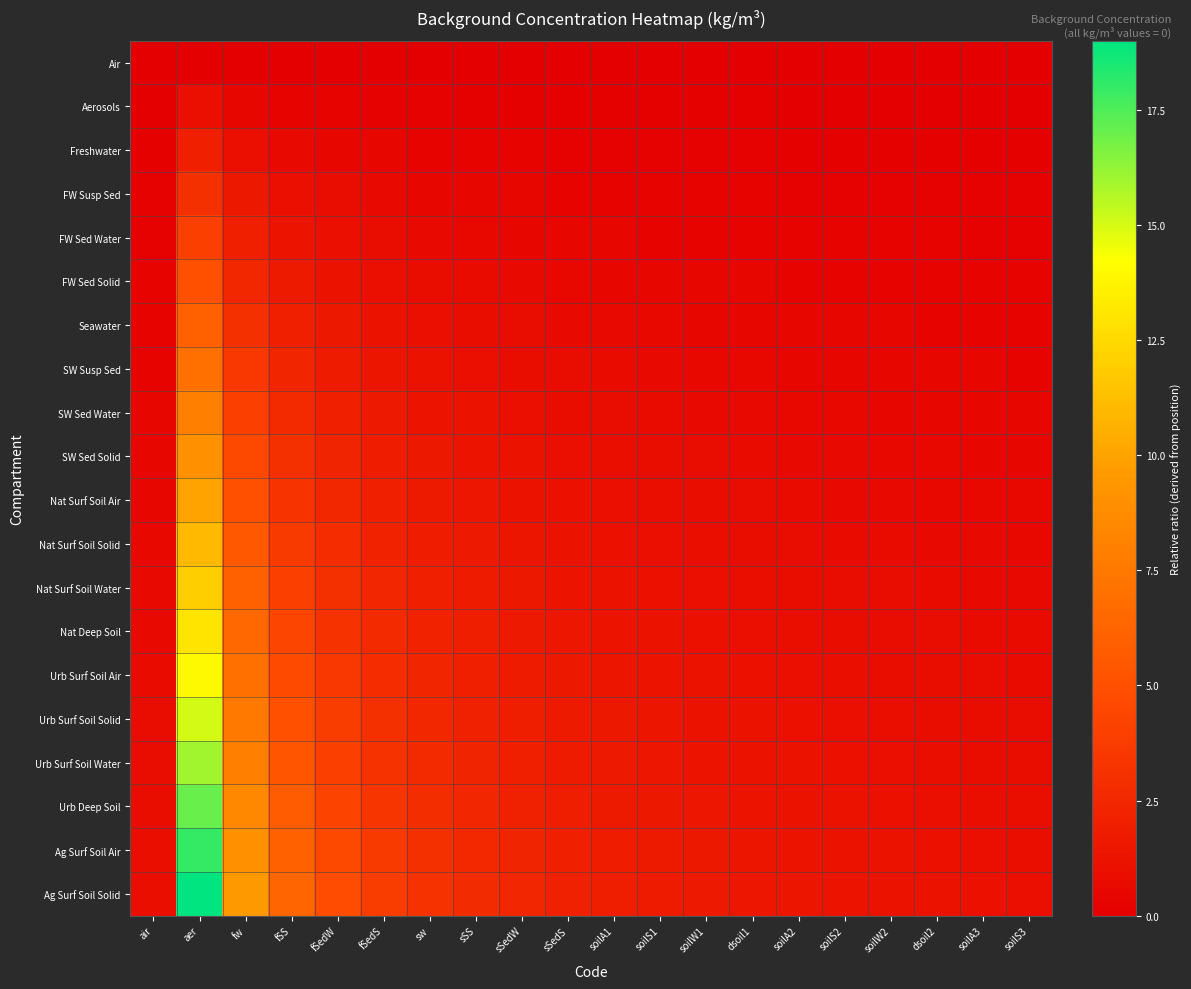

Which series has the largest total across all categories?

Ag Surf Soil Solid